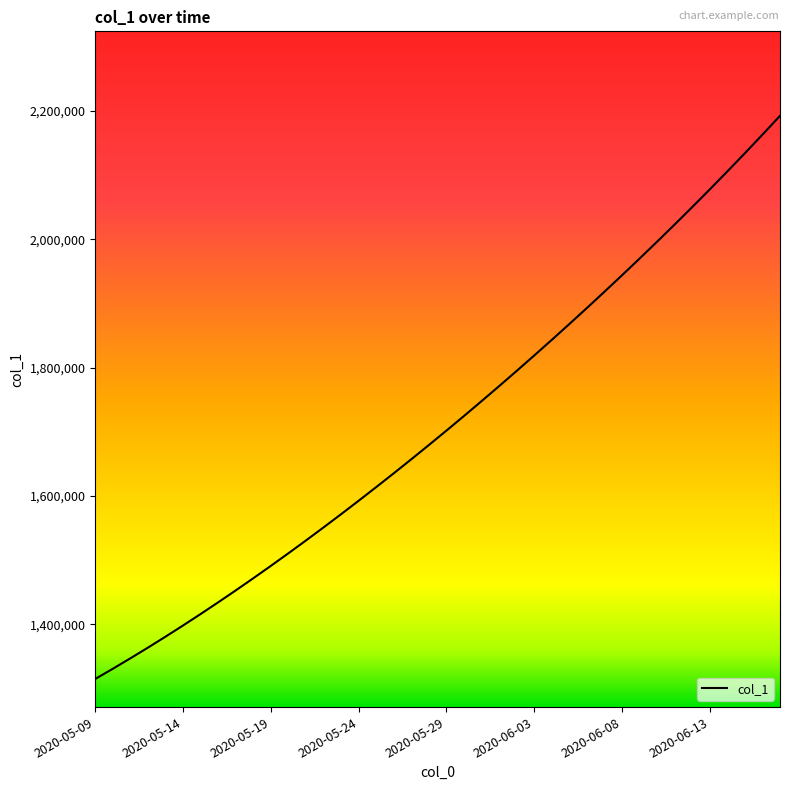

What is the greatest value displayed?

2192182.8